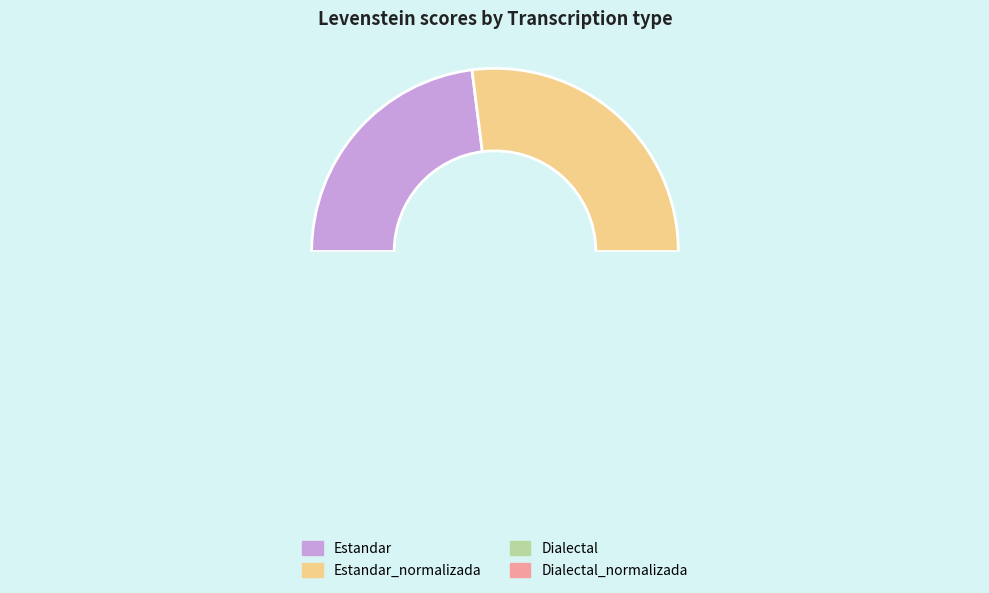

True or false: Dialectal_normalizada accounts for 39% of the total.

False